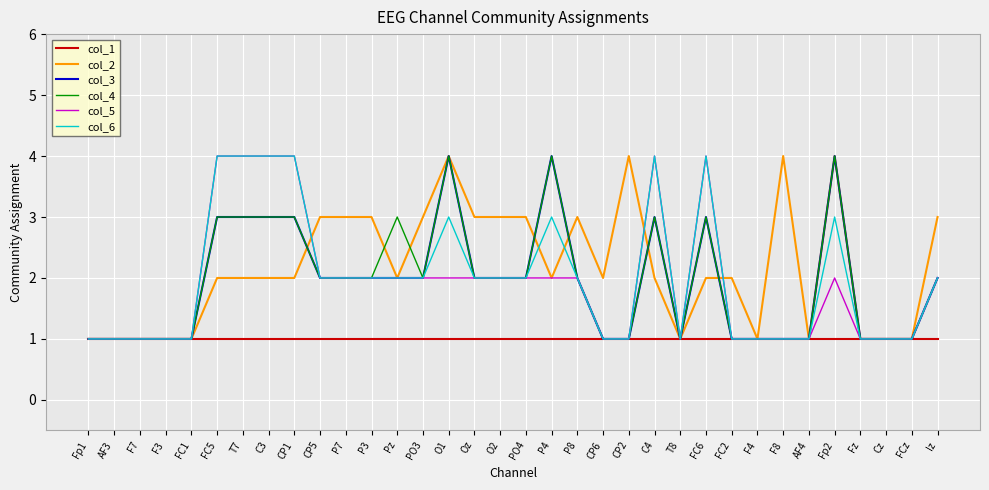

Is the value of col_5 at P4 greater than the value of col_6 at CP1?

No